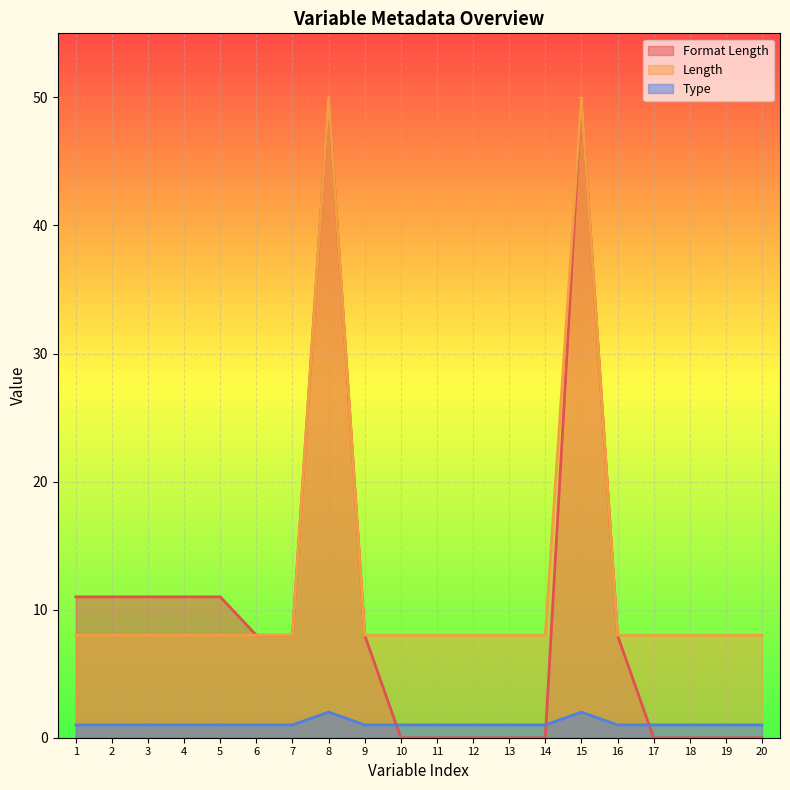

Between 15 and 16, which series saw the biggest shift?

Format Length